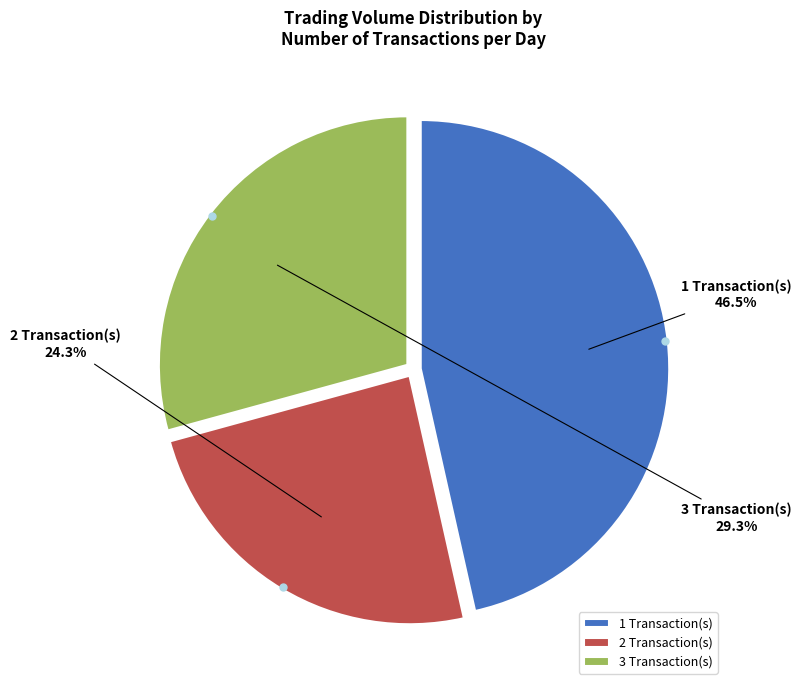

Is there a majority slice in this chart?

No